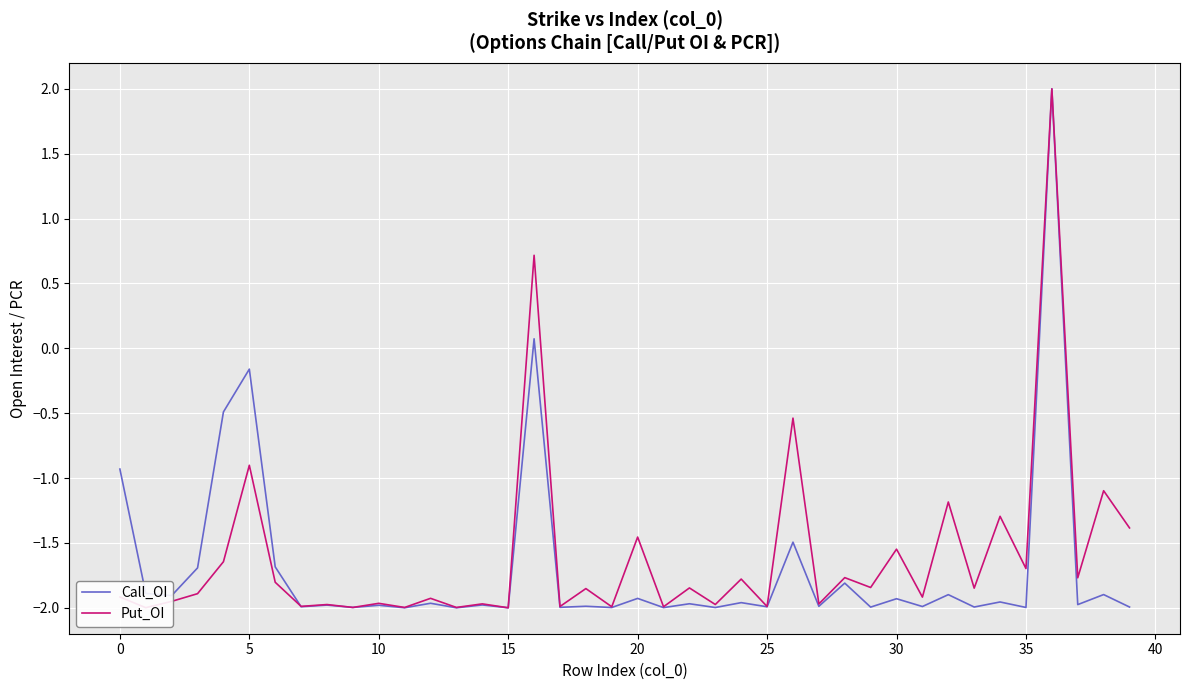

How many series are shown in this chart?

2